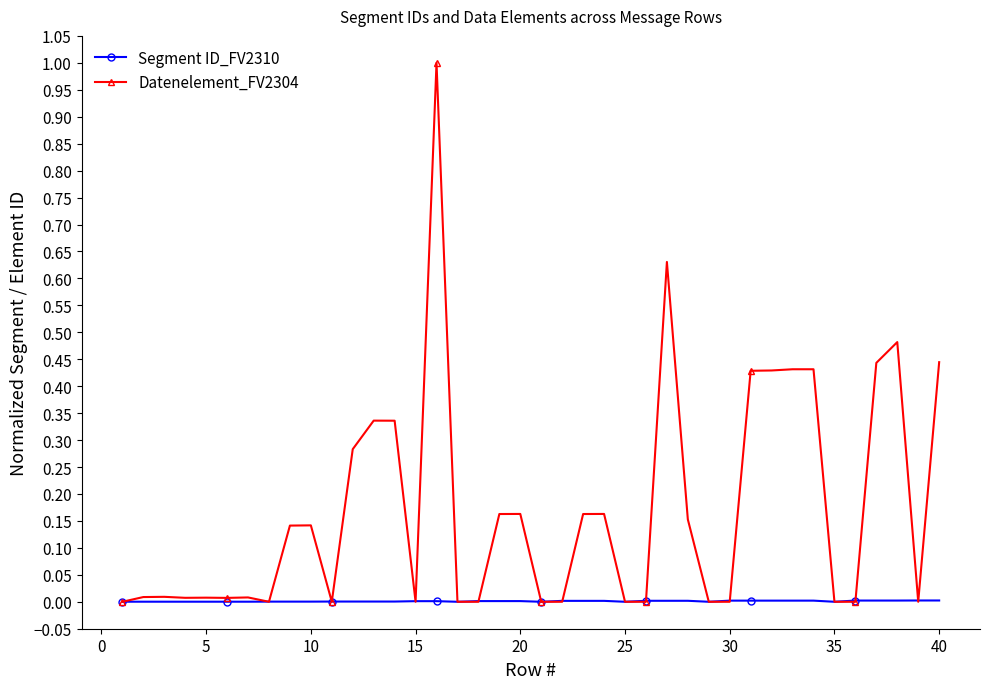

How many series are shown in this chart?

2